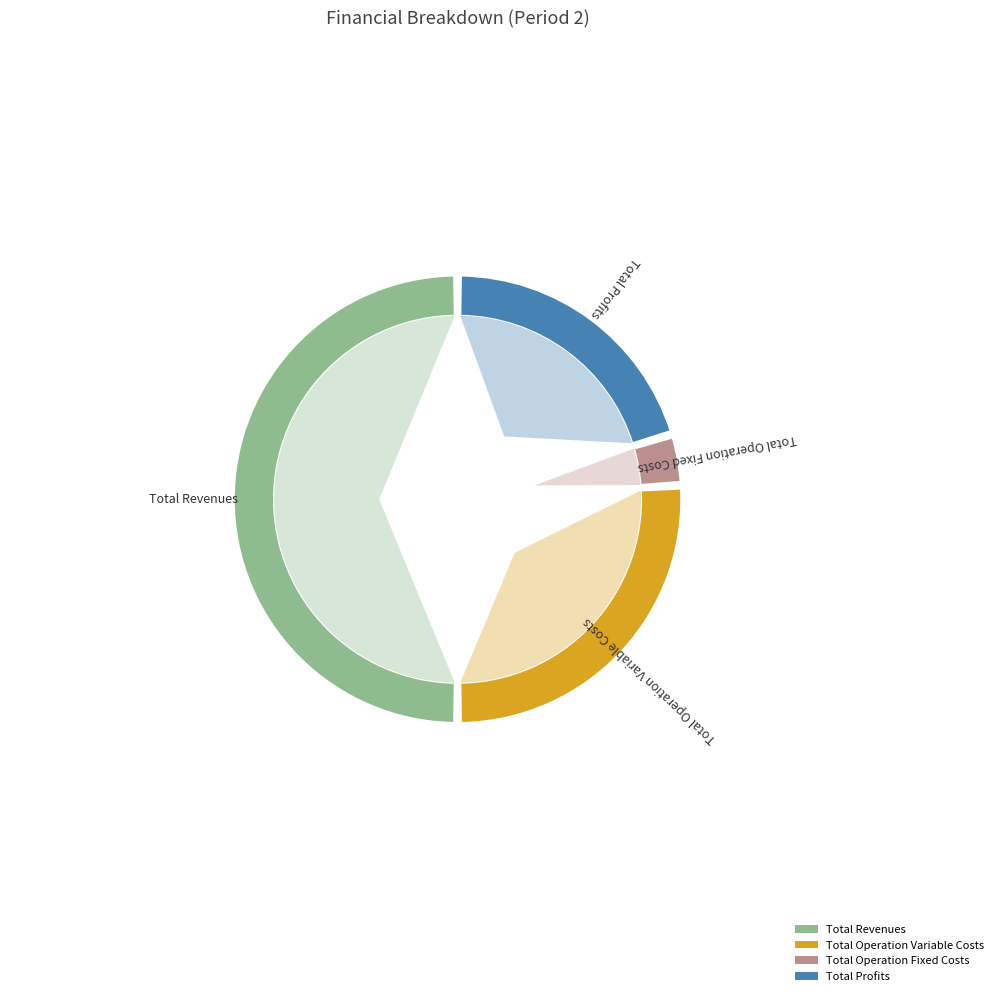

What portion of the pie excludes Total Operation Fixed Costs?

96.3%